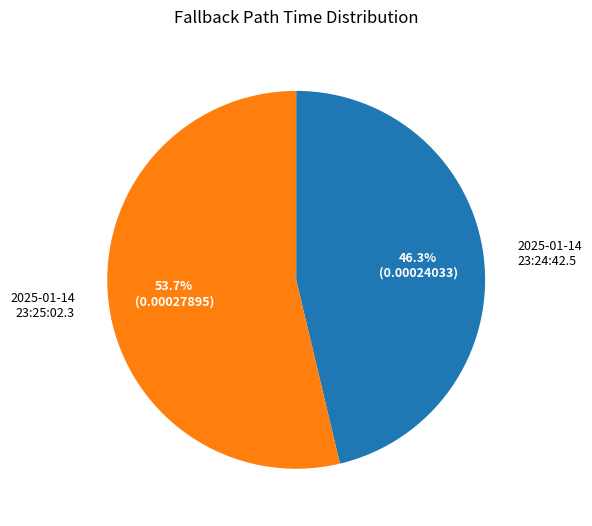

Which category has the smallest portion of the pie?

2025-01-14 23:24:42.5